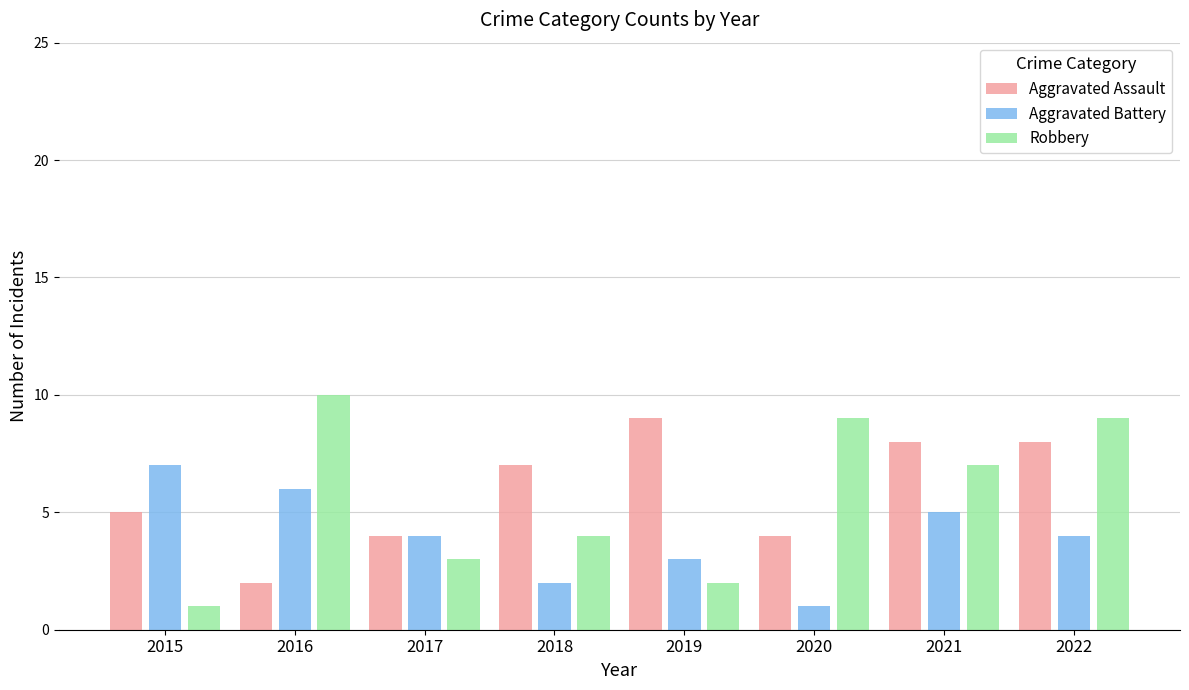

What is the difference between the Robbery values at 2015 and 2018?

3